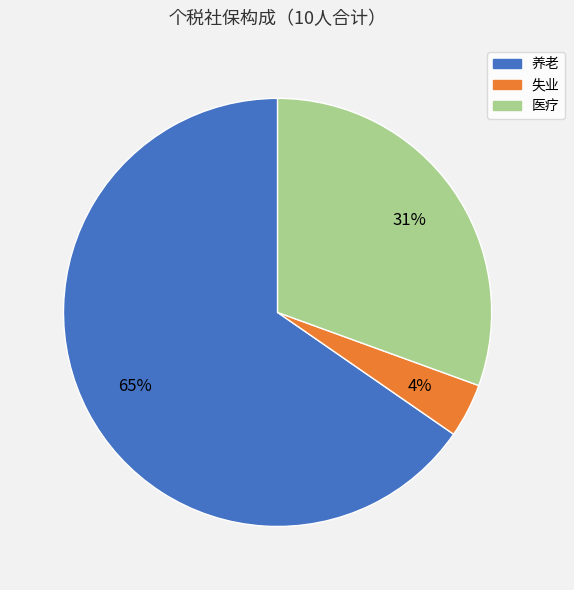

What is the smallest slice in the pie chart?

失业